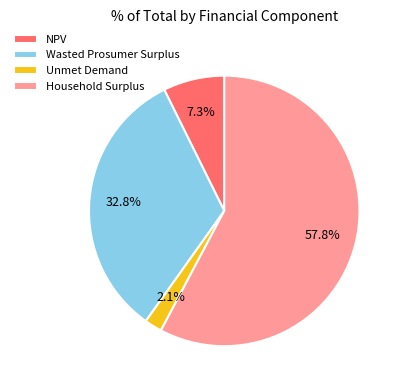

To the nearest percent, what is the difference between the largest and smallest slice percentages?

56%